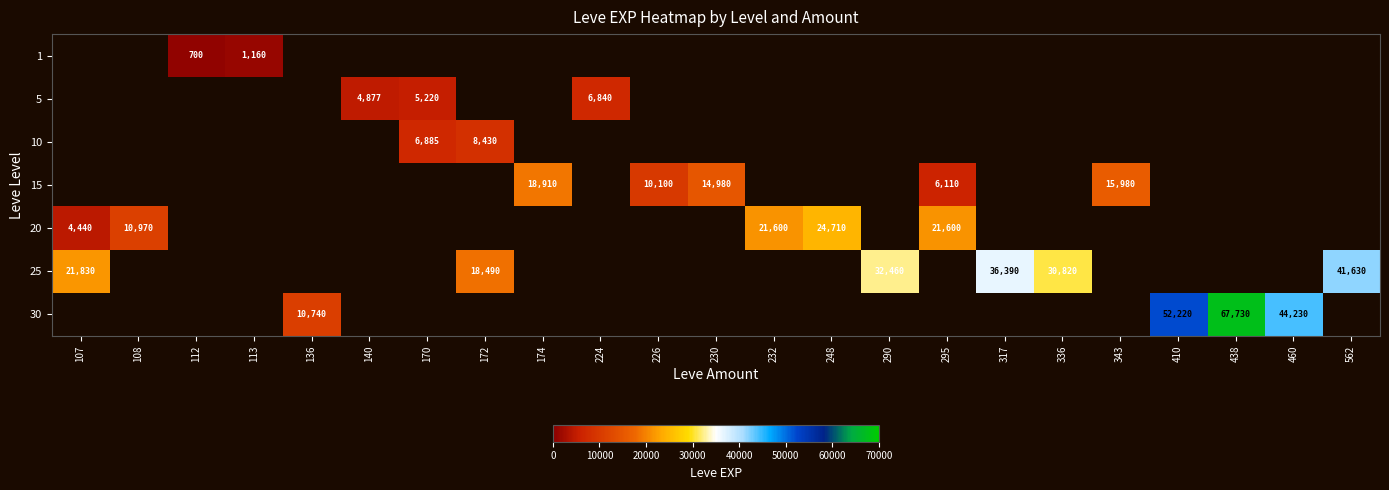

True or false: row_0 has a value of 1160.0 at 113.

True